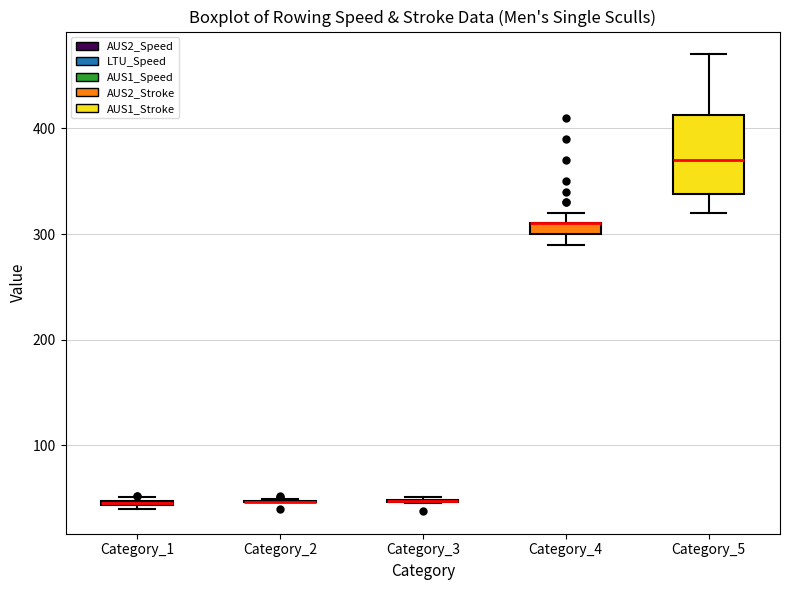

Which box is the tallest, from its lower edge to its upper edge?

Category_5